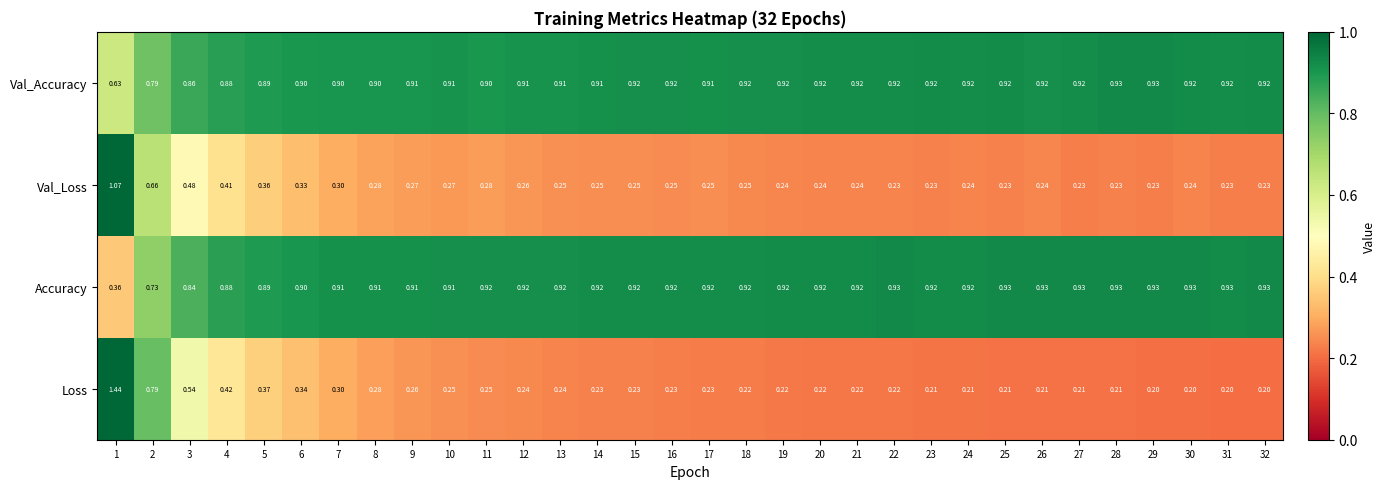

Which series has the widest spread of values?

Loss